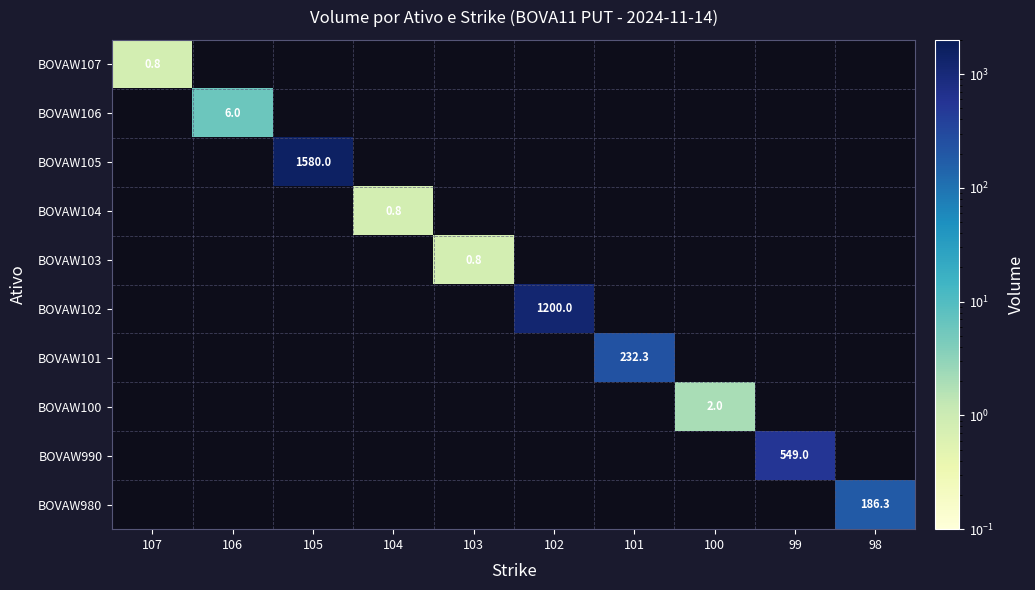

At how many categories does at least one series exceed 774?

2